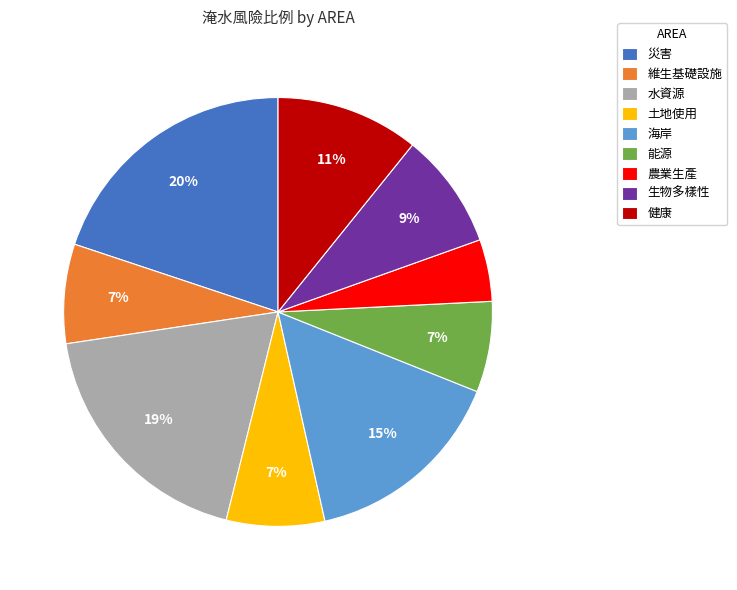

What percentage is the 海岸 slice, to the nearest percent?

15%